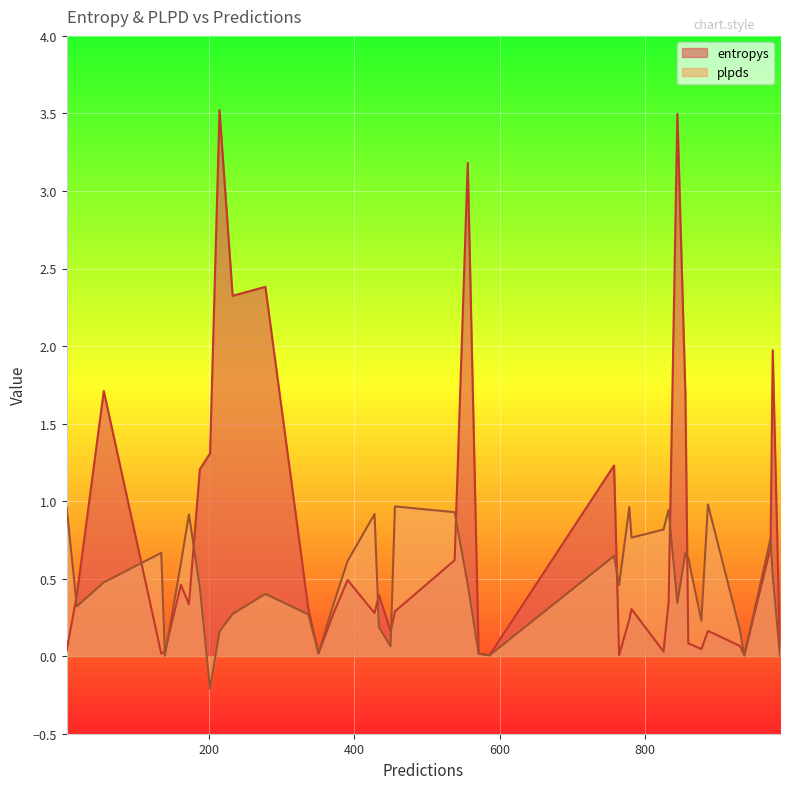

Between 985 and 140, which series saw the biggest shift?

entropys